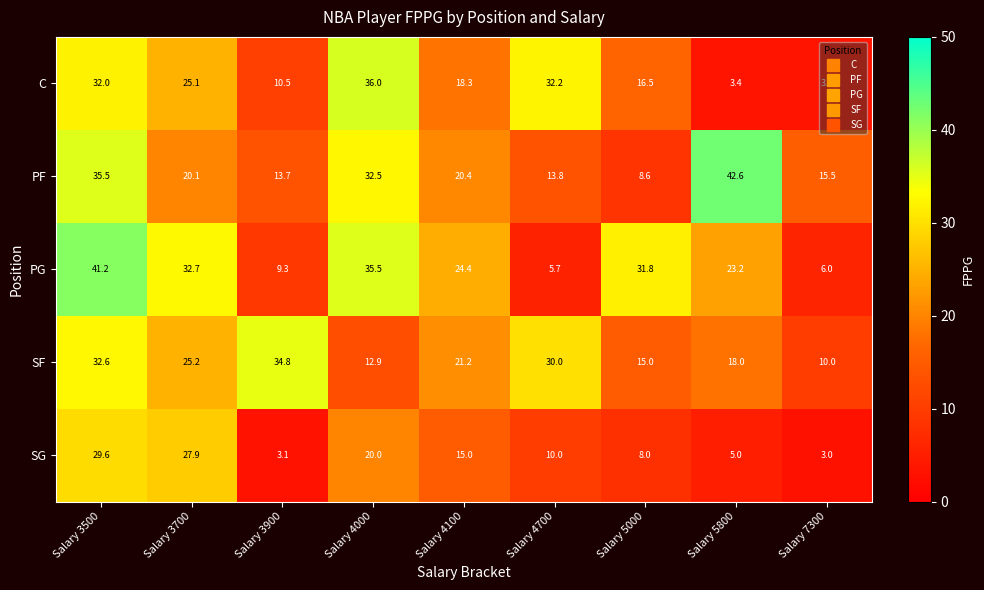

At which label does PG first exceed 24?

Salary 3500